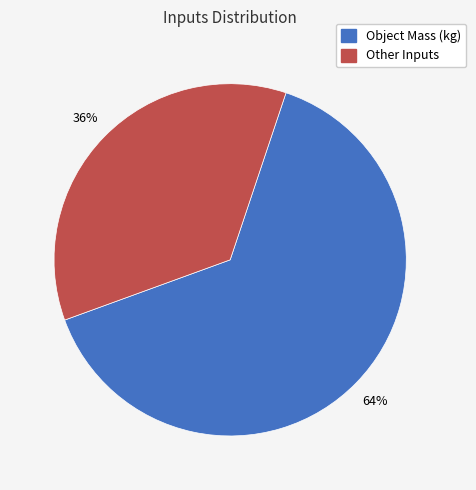

Does any single category account for the majority?

Yes